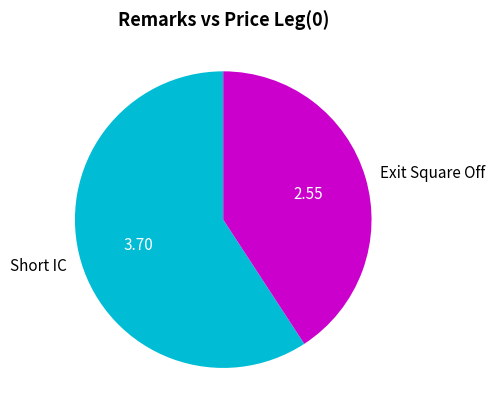

Approximately how many times larger is the value at Short IC compared to Exit Square Off?

1.5